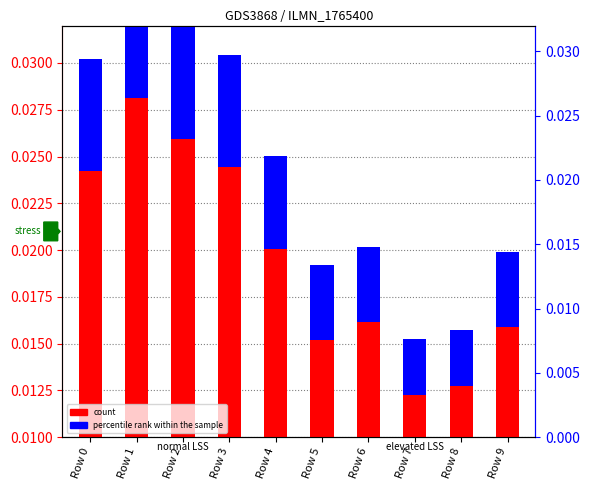

Between Row 1 and Row 5, which series saw the biggest shift?

count